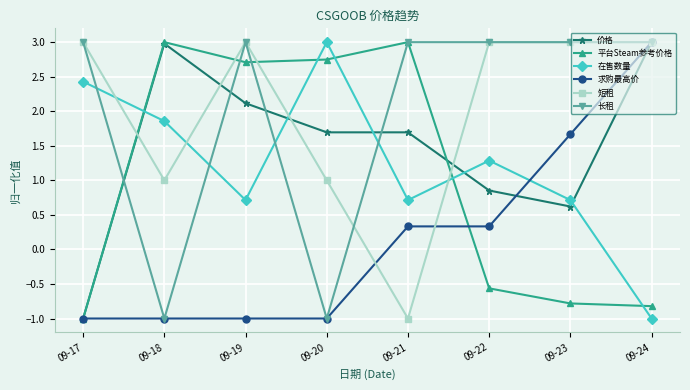

What is the difference between the highest and lowest values at 09-18?

4.0